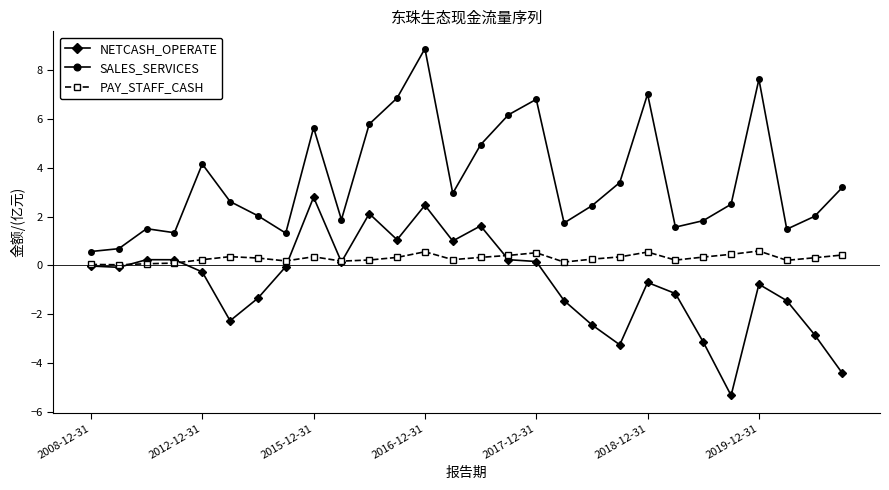

What is the minimum value for NETCASH_OPERATE?

-5.3